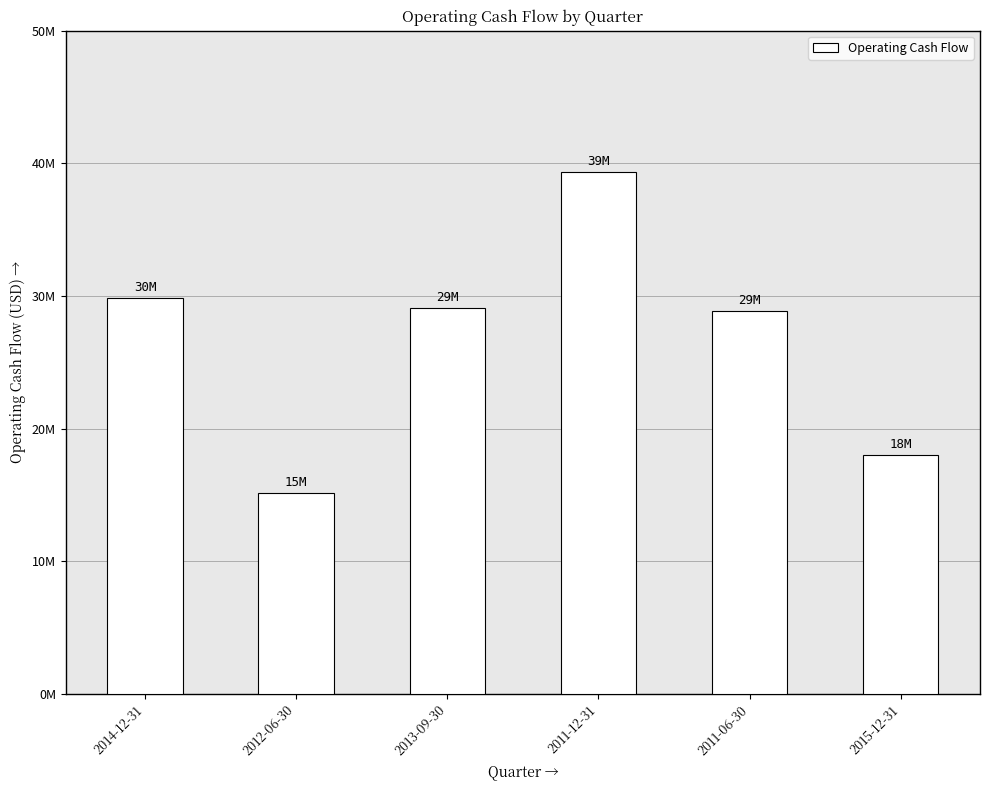

What value does the data have at 2014-12-31, to the nearest 100?

29856000